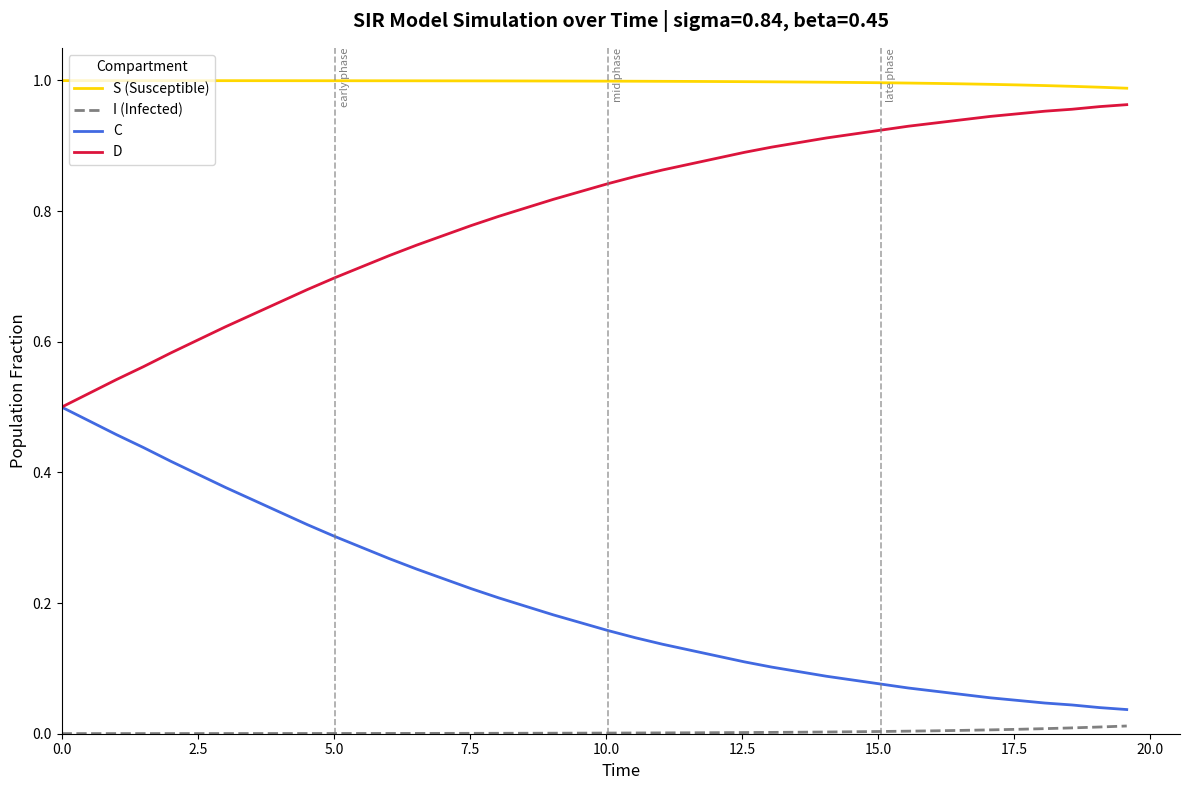

At how many categories does at least one series exceed 0?

40